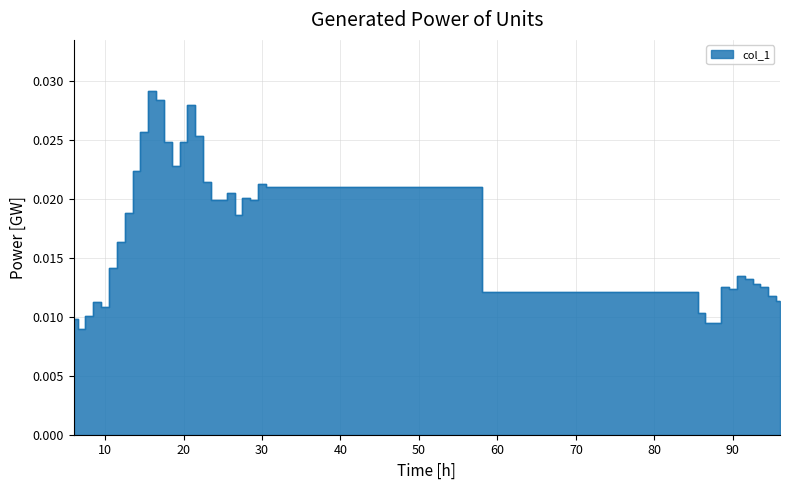

At which category does the chart reach its peak across all series?

16